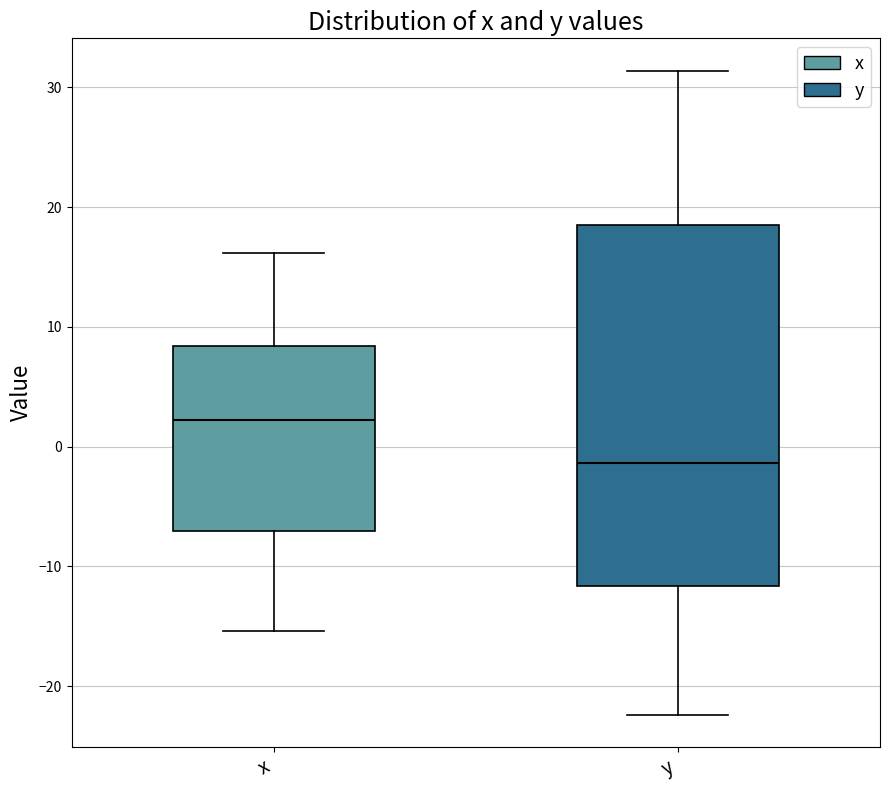

Which box has the lowest median line?

y